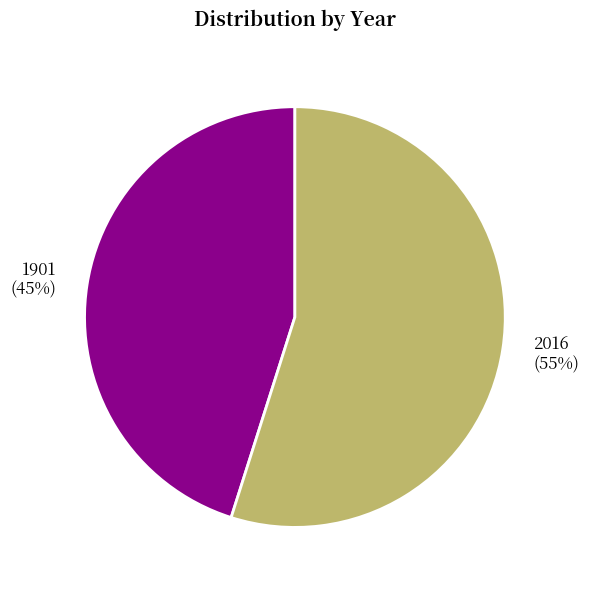

Which slice is the largest?

2016